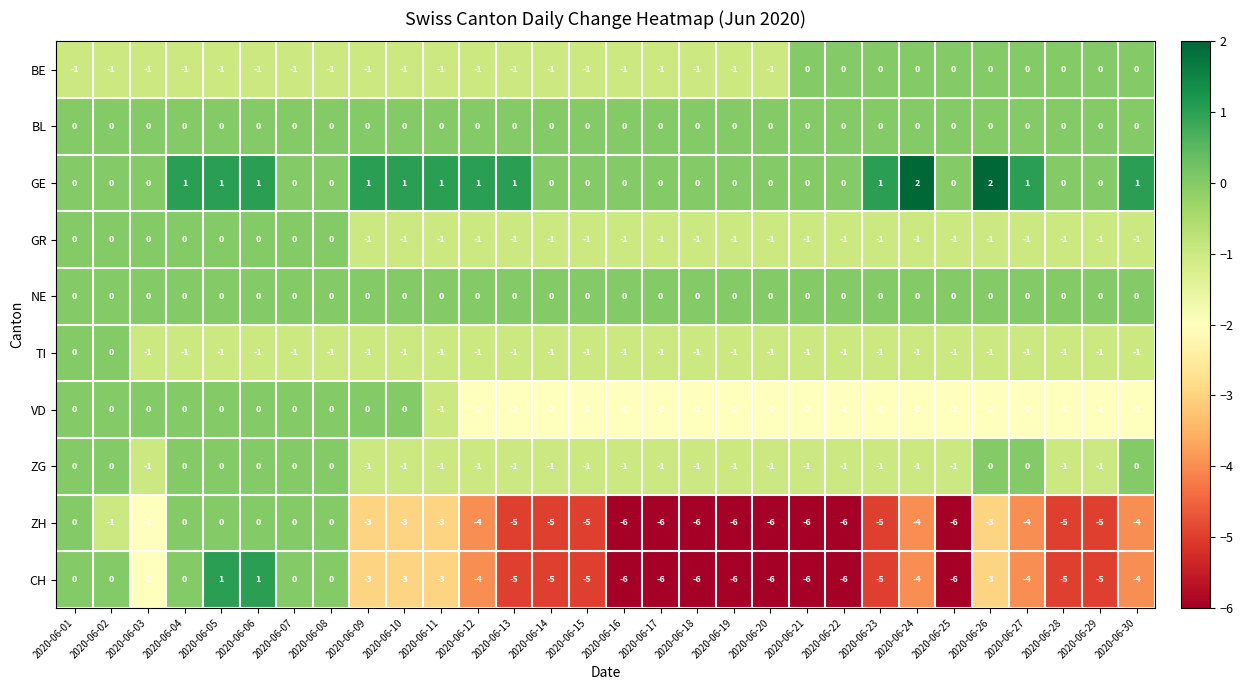

Is the value of VD at 2020-06-08 greater than the value of CH at 2020-06-30?

Yes